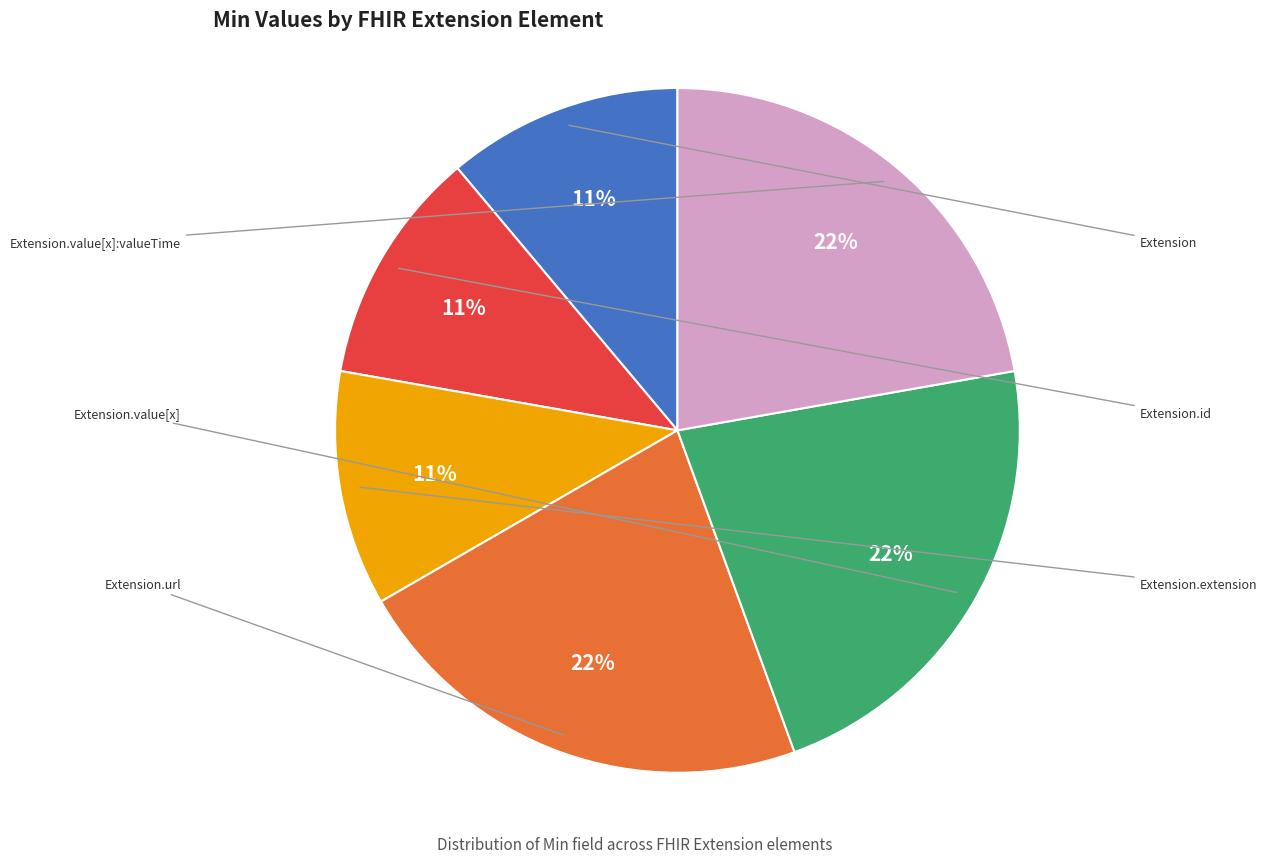

Which slice is the smallest?

Extension